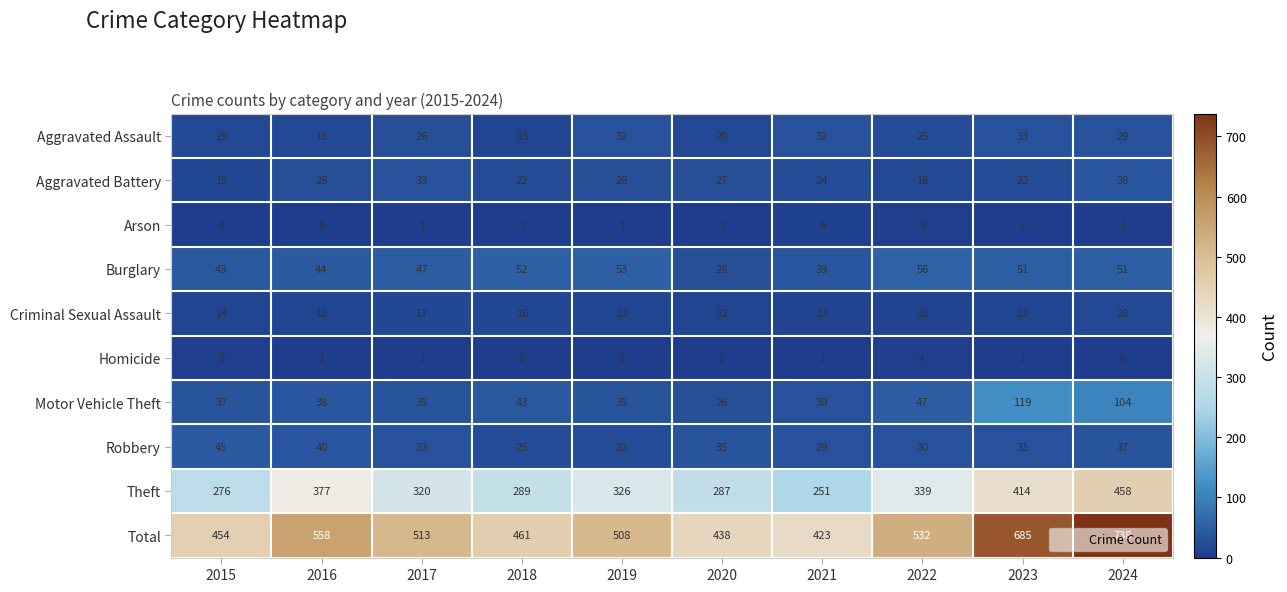

What is the difference between the maximum and minimum values in the Total series?

315